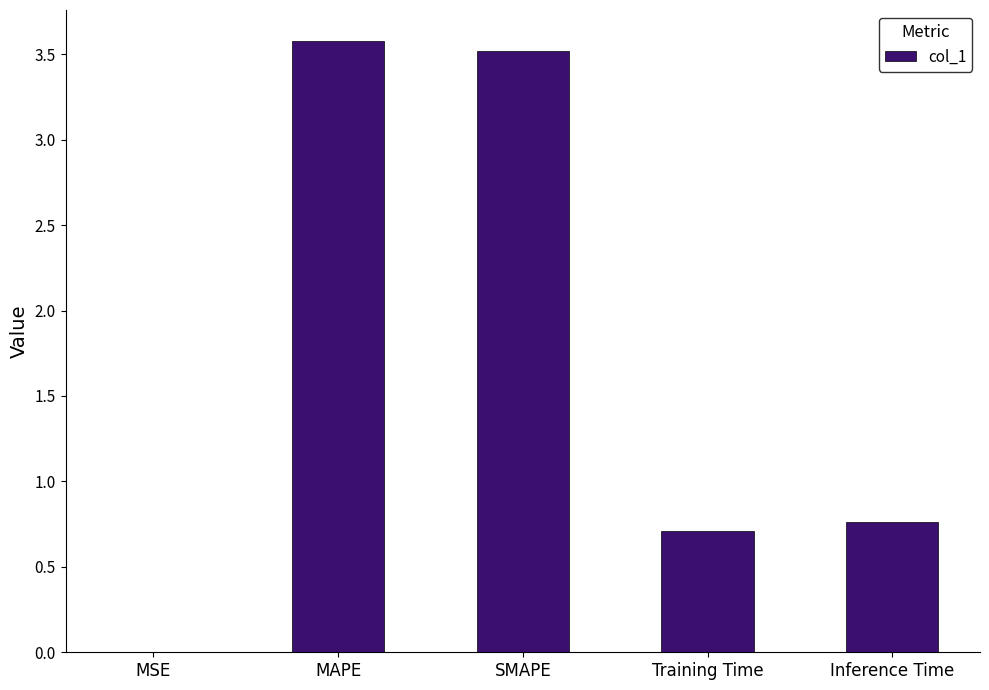

What is the greatest value displayed?

3.6